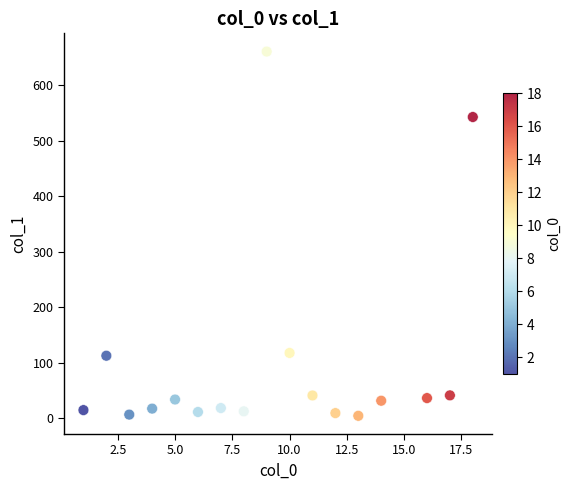

What is the range of X values (max minus min)?

17.0